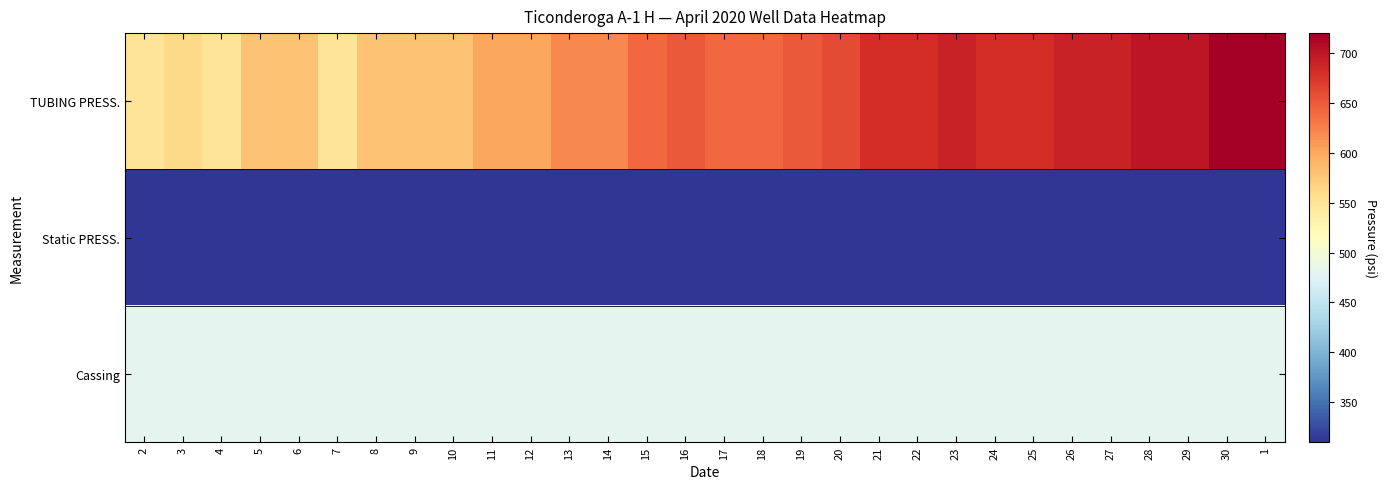

Between 30 and 8, which is larger?

30